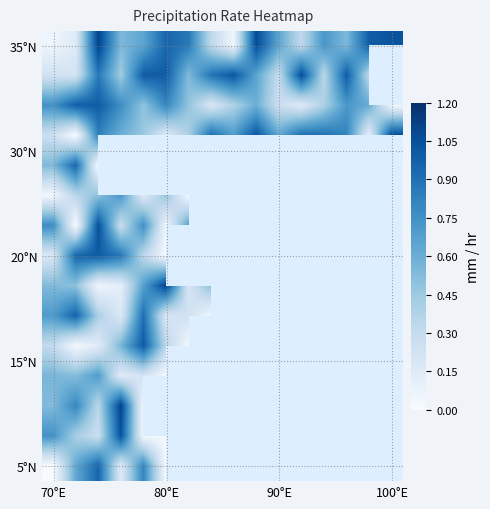

At how many categories does at least one series exceed 0?

16